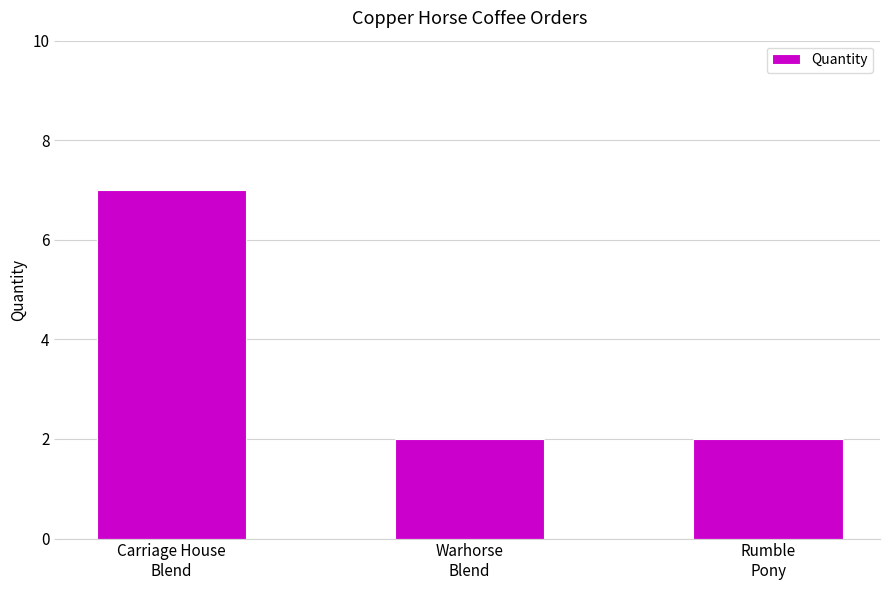

Are the bars grouped side by side (vs. stacked)?

No